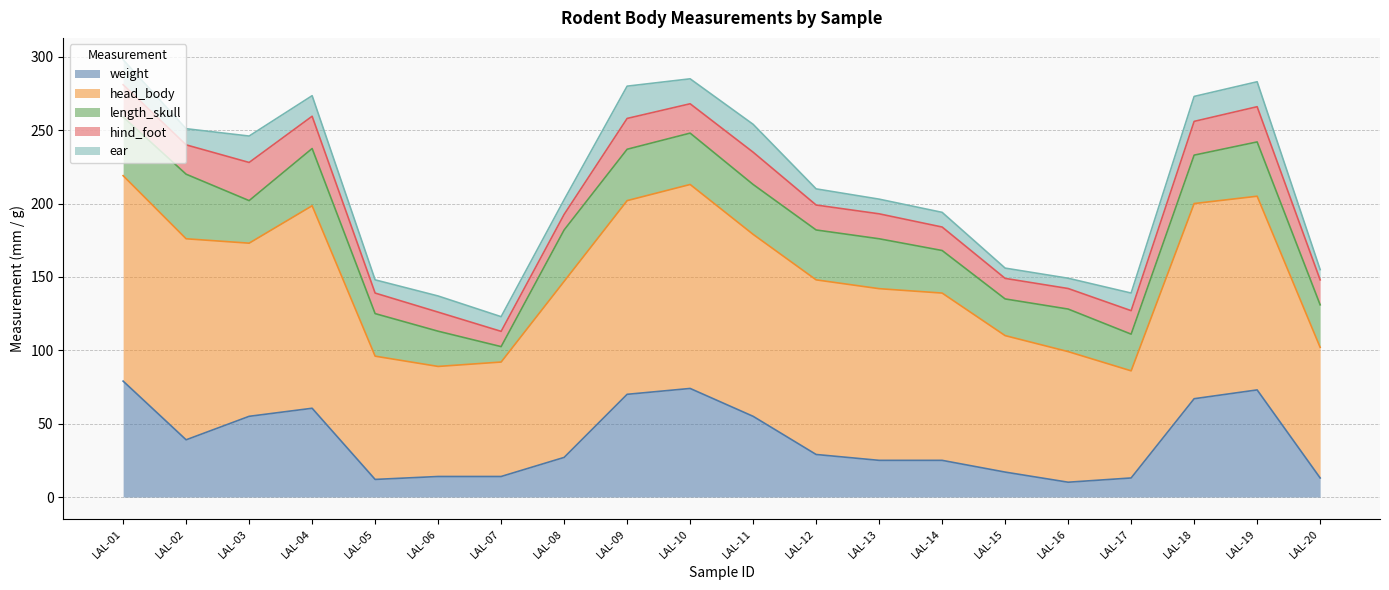

Which category has the lowest value across all series?

LAL-15